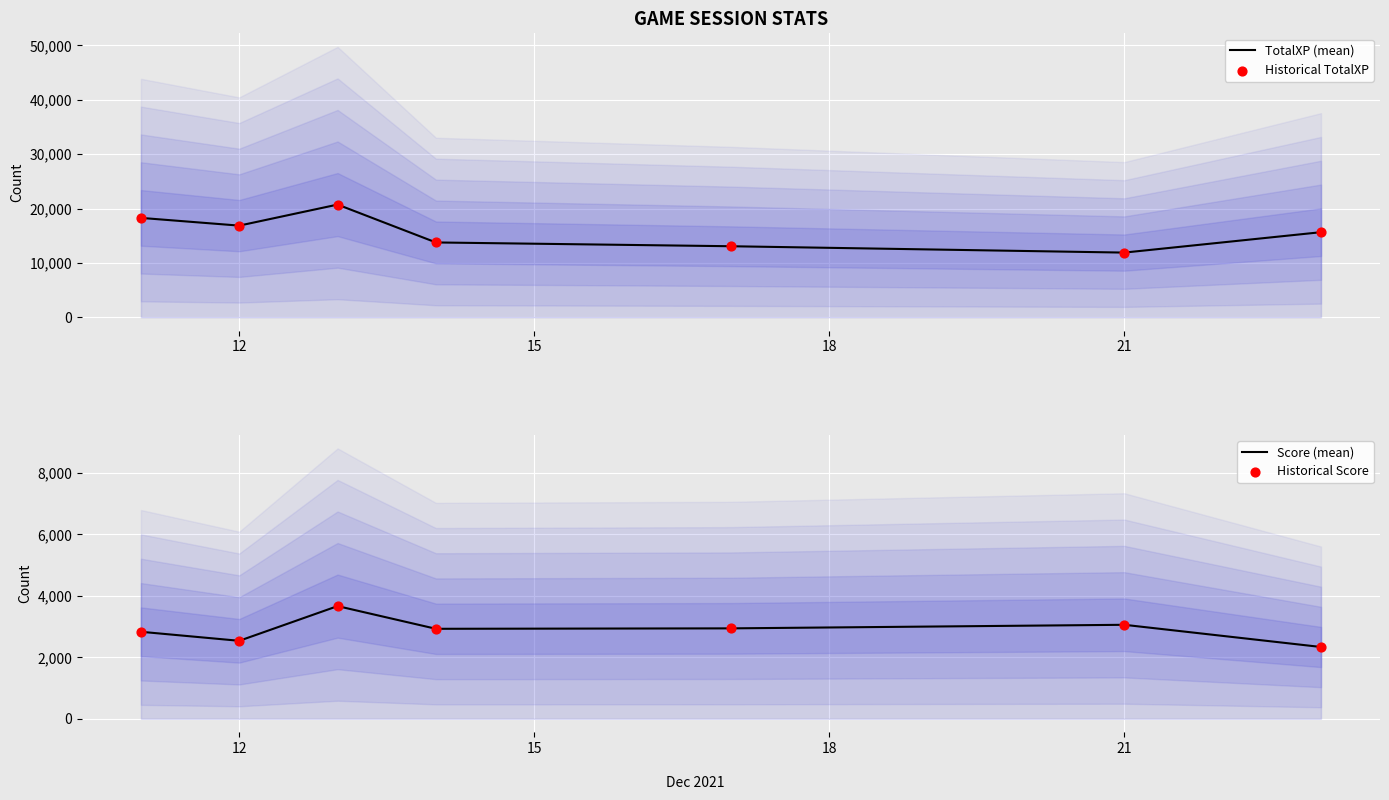

What is the minimum value for TotalXP (mean)?

11894.4